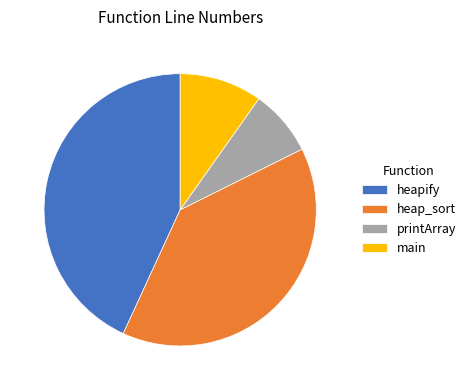

Combined, do main and heap_sort account for over 50%?

No